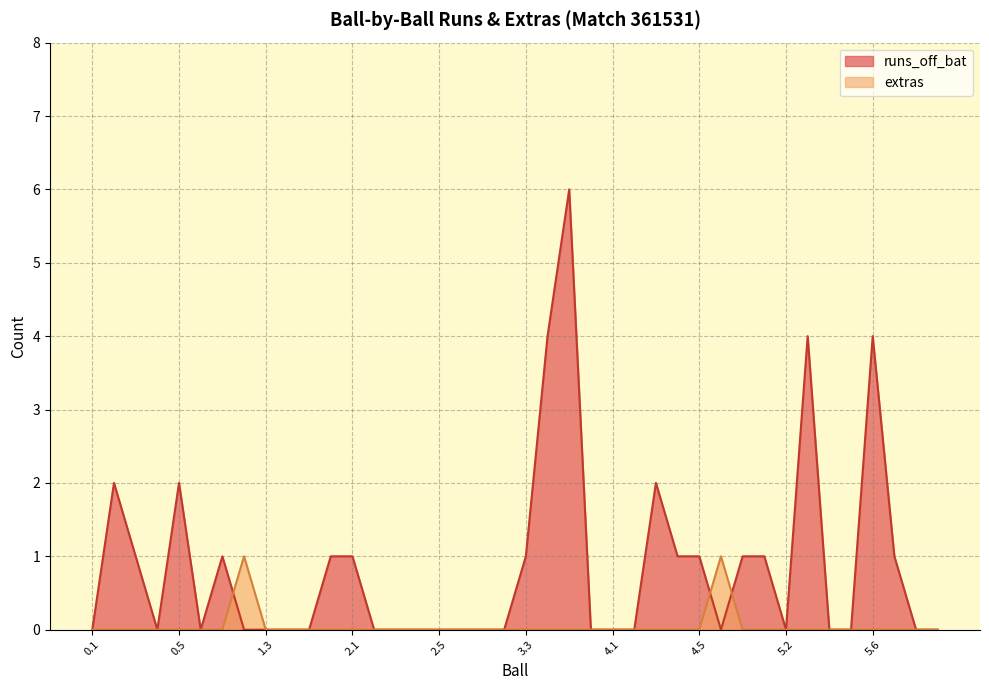

At which label does extras reach its minimum?

0.1